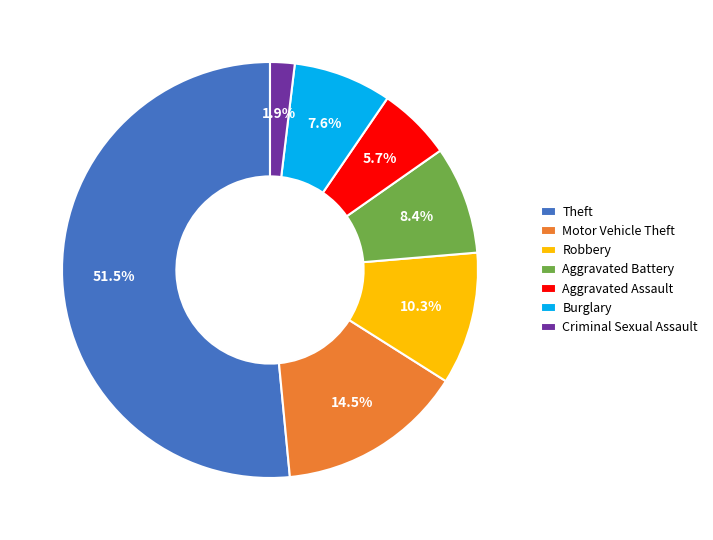

What is the smallest slice in the pie chart?

Criminal Sexual Assault